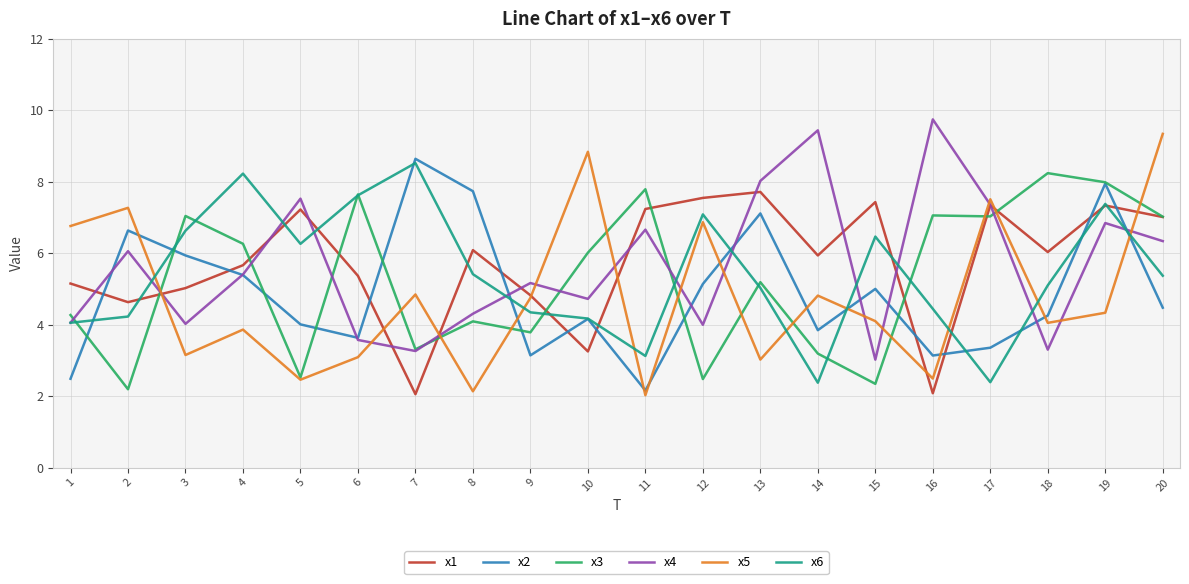

True or false: x5 and x1 cross at least once.

True